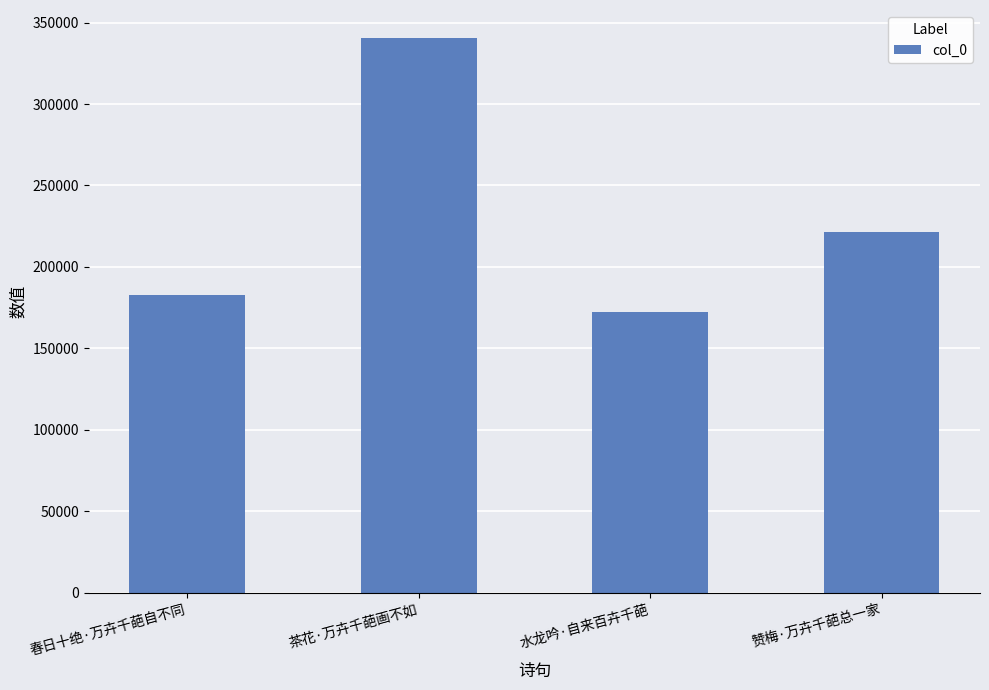

Which category has the highest value across all series?

茶花·万卉千葩画不如